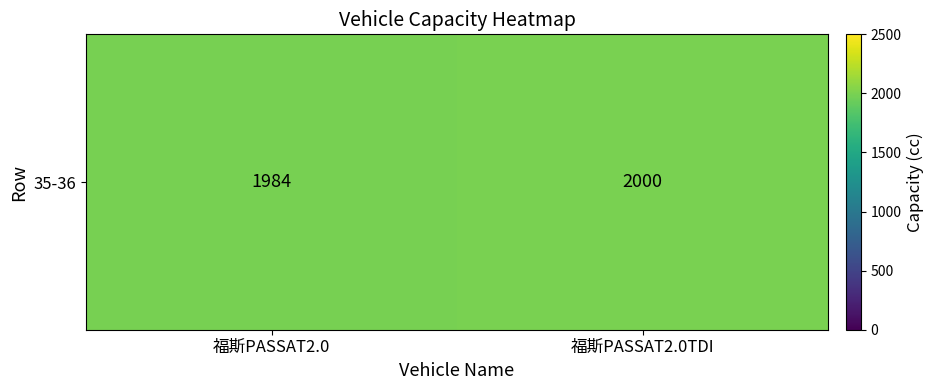

At which category does the chart reach its minimum across all series?

福斯PASSAT2.0